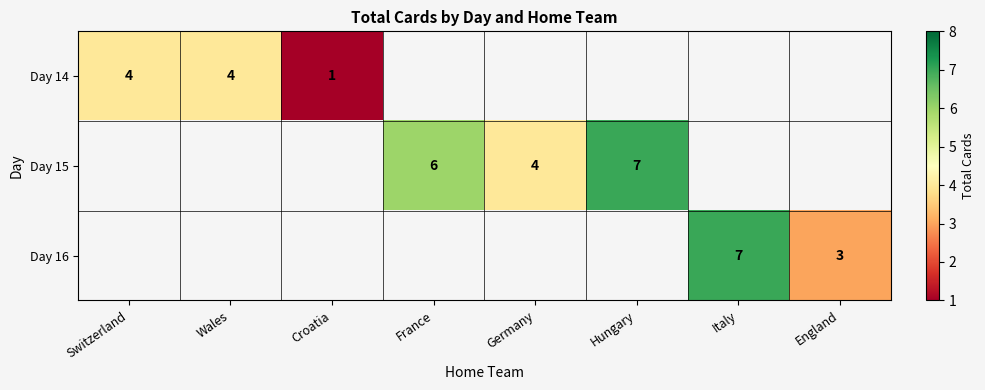

What is the minimum value shown in the chart?

1.0